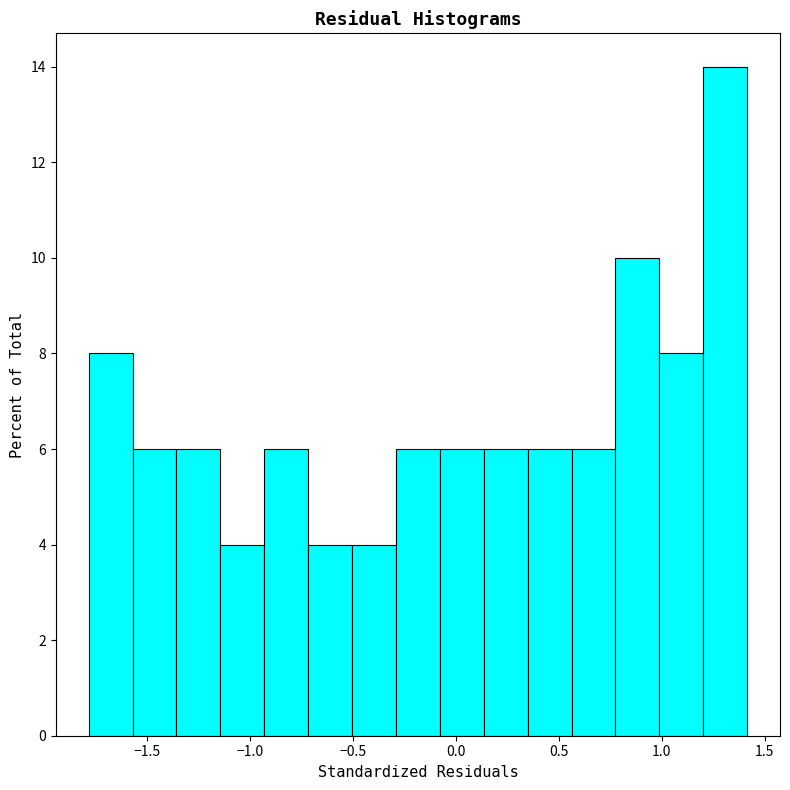

Reading left to right, list every bar in this chart as the range it spans on the x-axis followed by its height. Neither the bar edges nor the heights are printed on the chart, so give them approximately, as read against the axes.

-1.80 to -1.55: 8
-1.55 to -1.35: 6
-1.35 to -1.15: 6
-1.15 to -0.95: 4
-0.95 to -0.70: 6
-0.70 to -0.50: 4
-0.50 to -0.30: 4
-0.30 to -0.10: 6
-0.10 to 0.15: 6
0.15 to 0.35: 6
0.35 to 0.55: 6
0.55 to 0.75: 6
0.75 to 1.00: 10
1.00 to 1.20: 8
1.20 to 1.40: 14